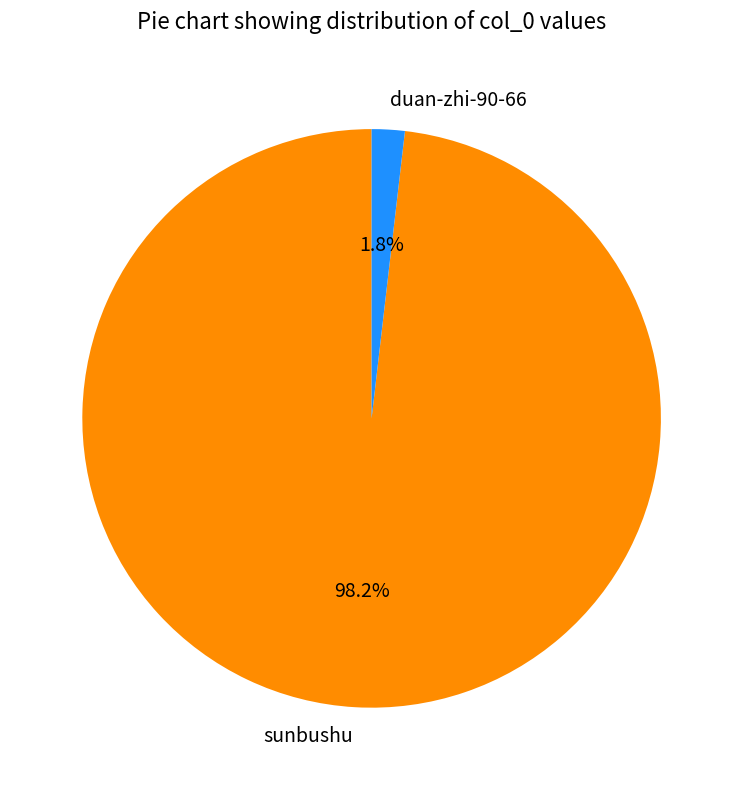

Is there any slice that represents more than half of the pie?

Yes